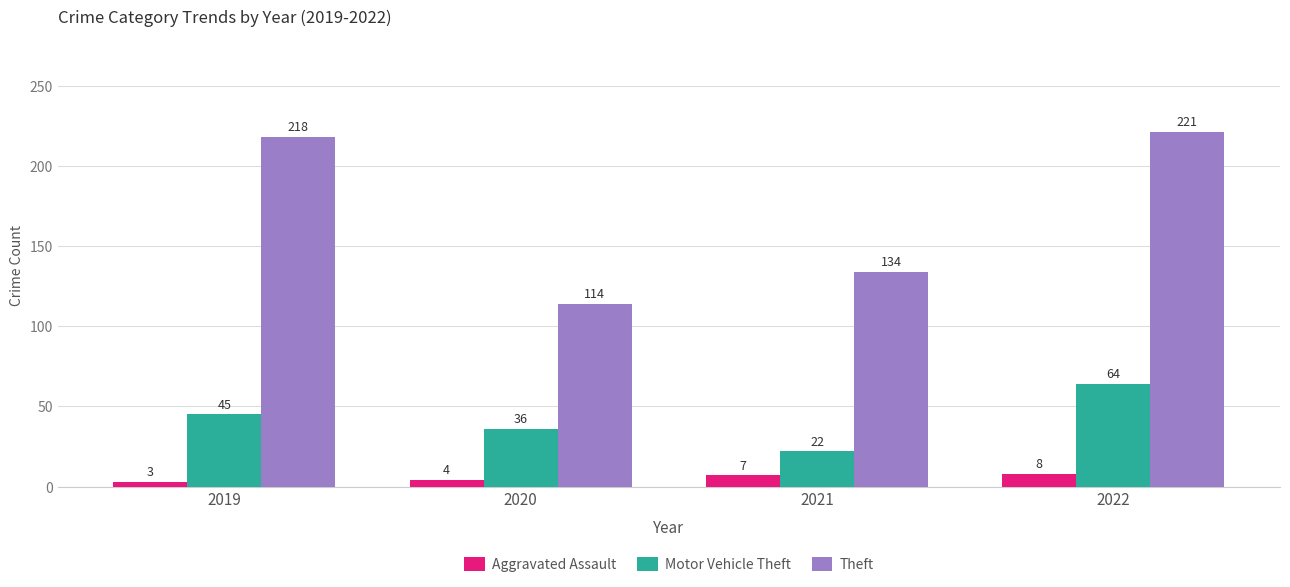

At which label does Theft reach its peak?

2022